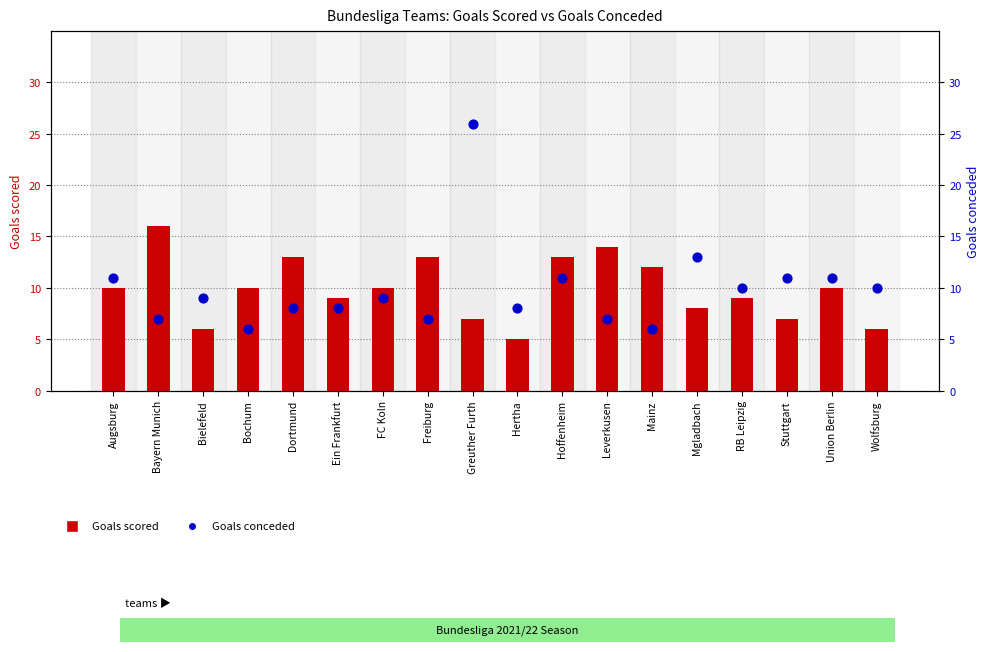

At how many categories does at least one series exceed 22?

1